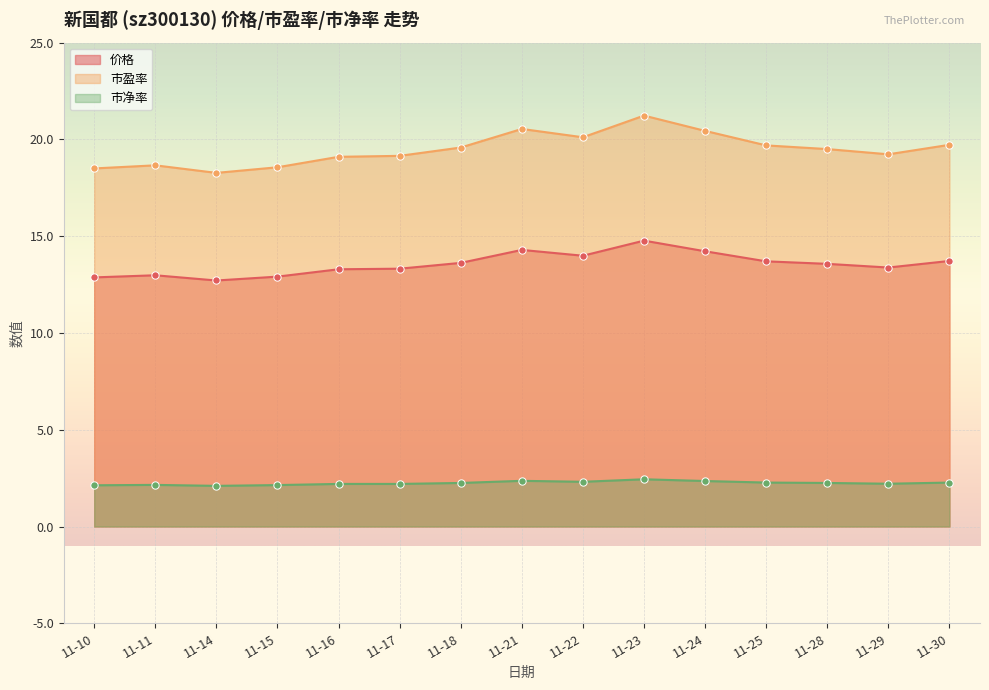

Which series reaches the maximum Y coordinate?

市盈率